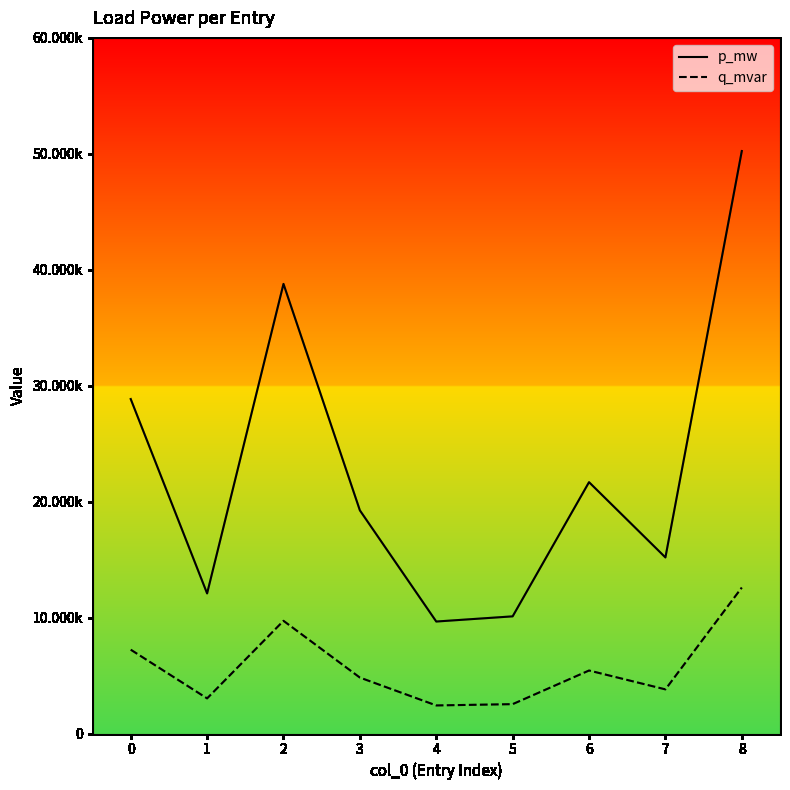

At how many categories does at least one series exceed 0?

9